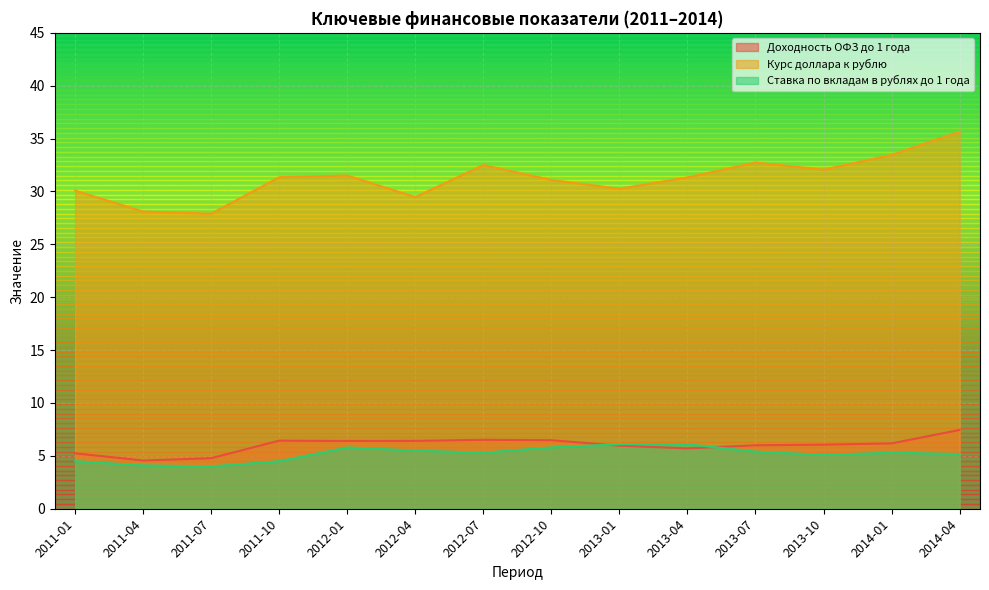

What is the label of the 8th point from the right?

2012-07